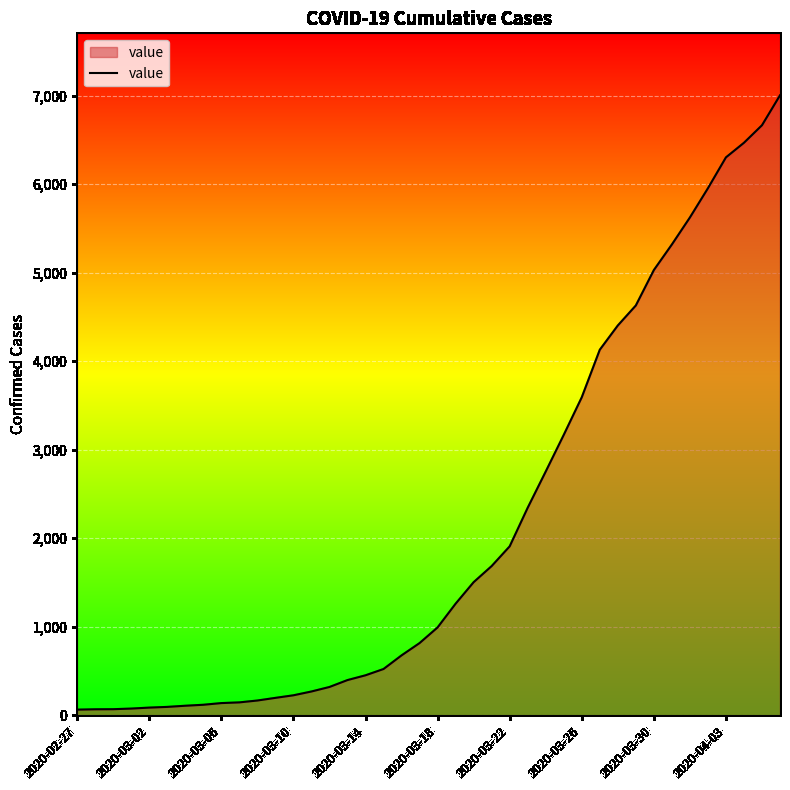

What is the maximum value shown in the chart?

7004